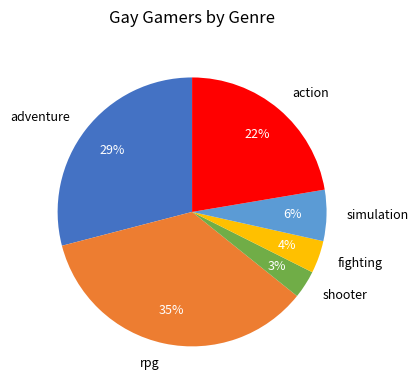

Do adventure and simulation together represent more than half of the pie?

No